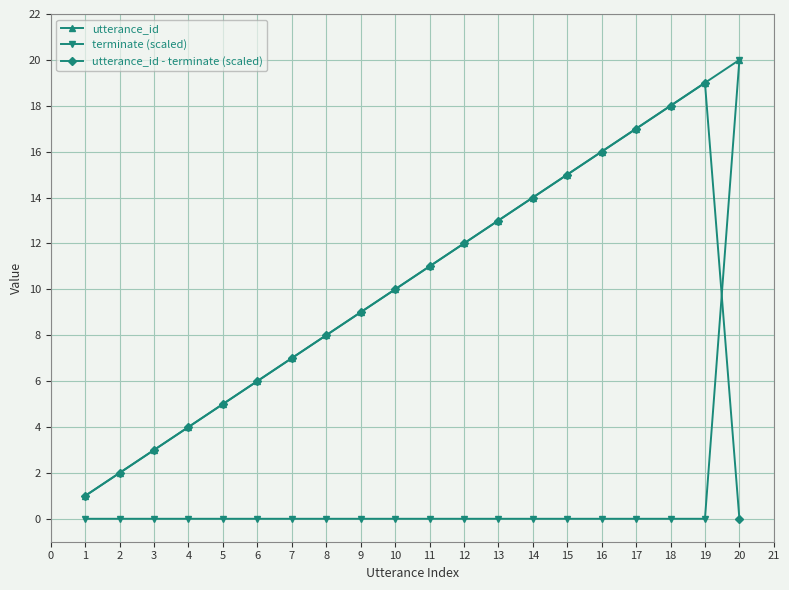

Rank the categories by utterance_id value from lowest to highest.

1, 2, 3, 4, 5, 6, 7, 8, 9, 10, 11, 12, 13, 14, 15, 16, 17, 18, 19, 20